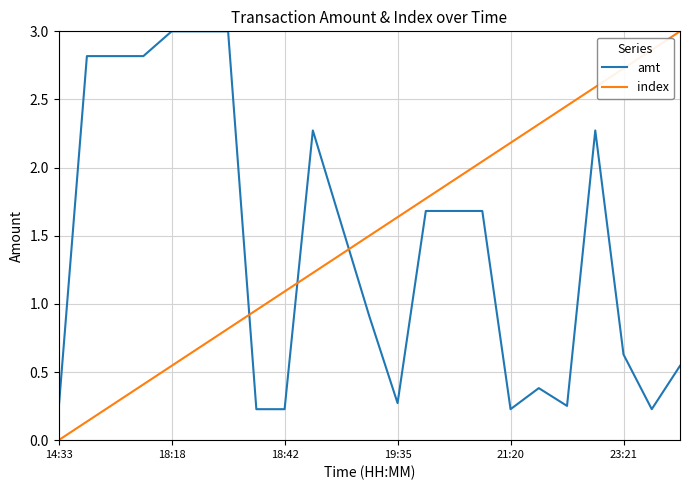

What is the highest value of the index series?

3.0